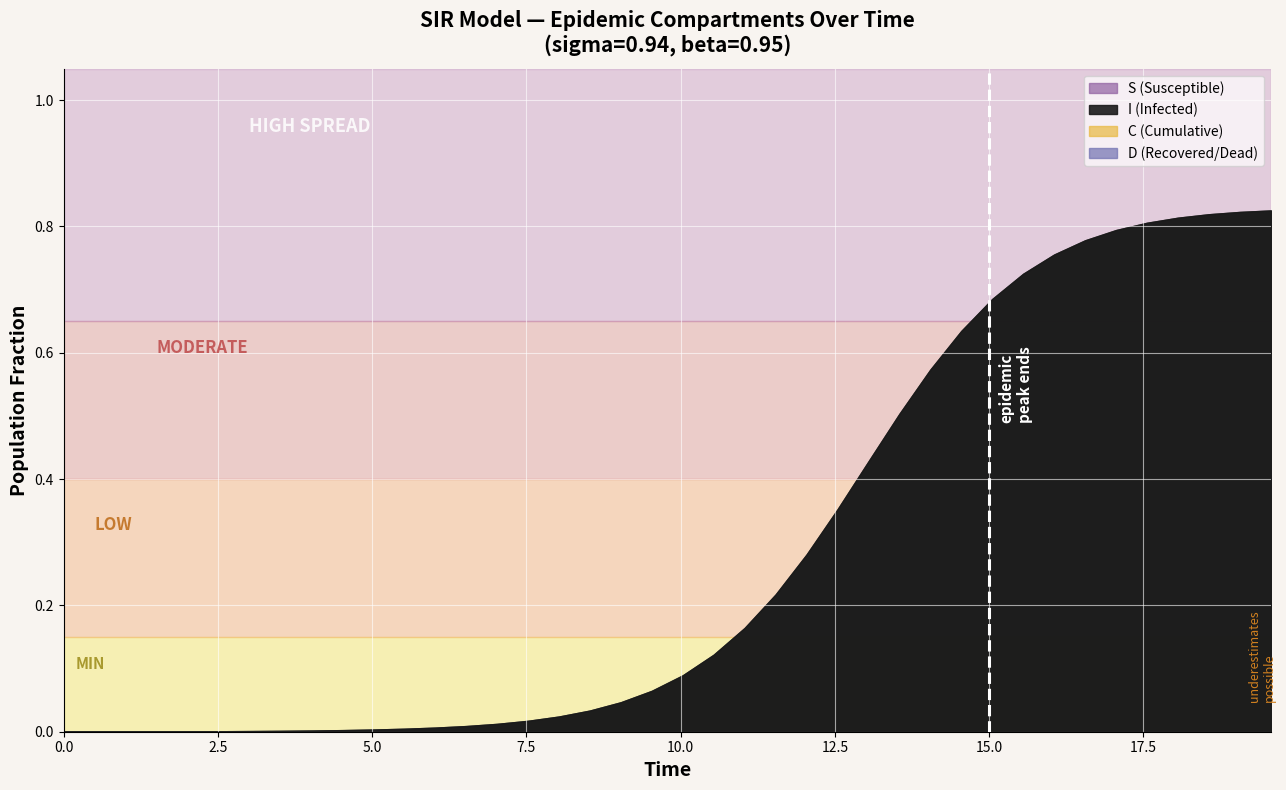

True or false: I has more than 0 points higher than both neighbors.

False